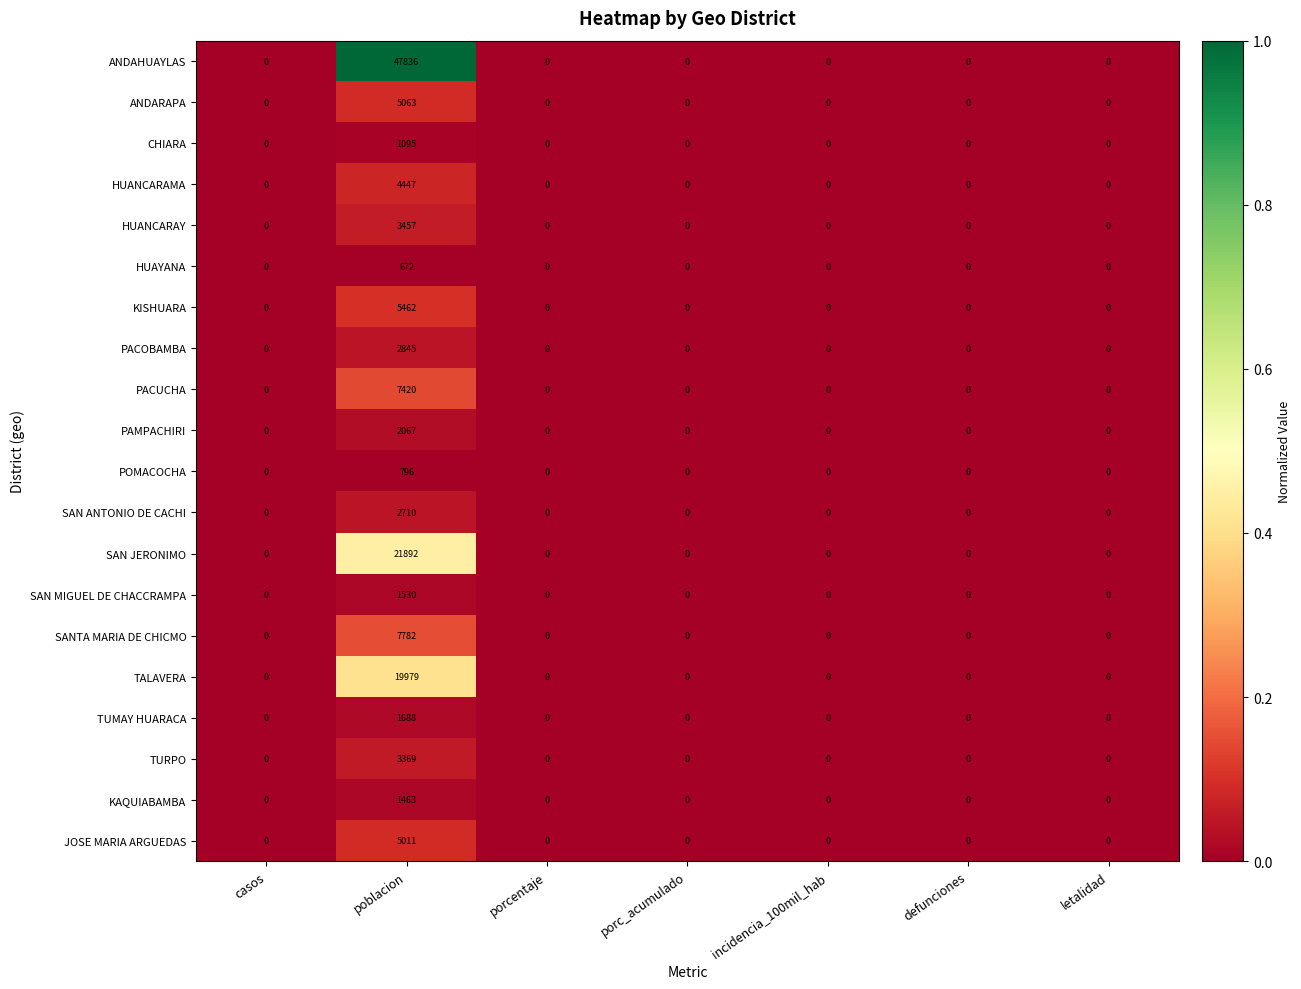

True or false: SAN ANTONIO DE CACHI has a value of 2710 at poblacion.

True